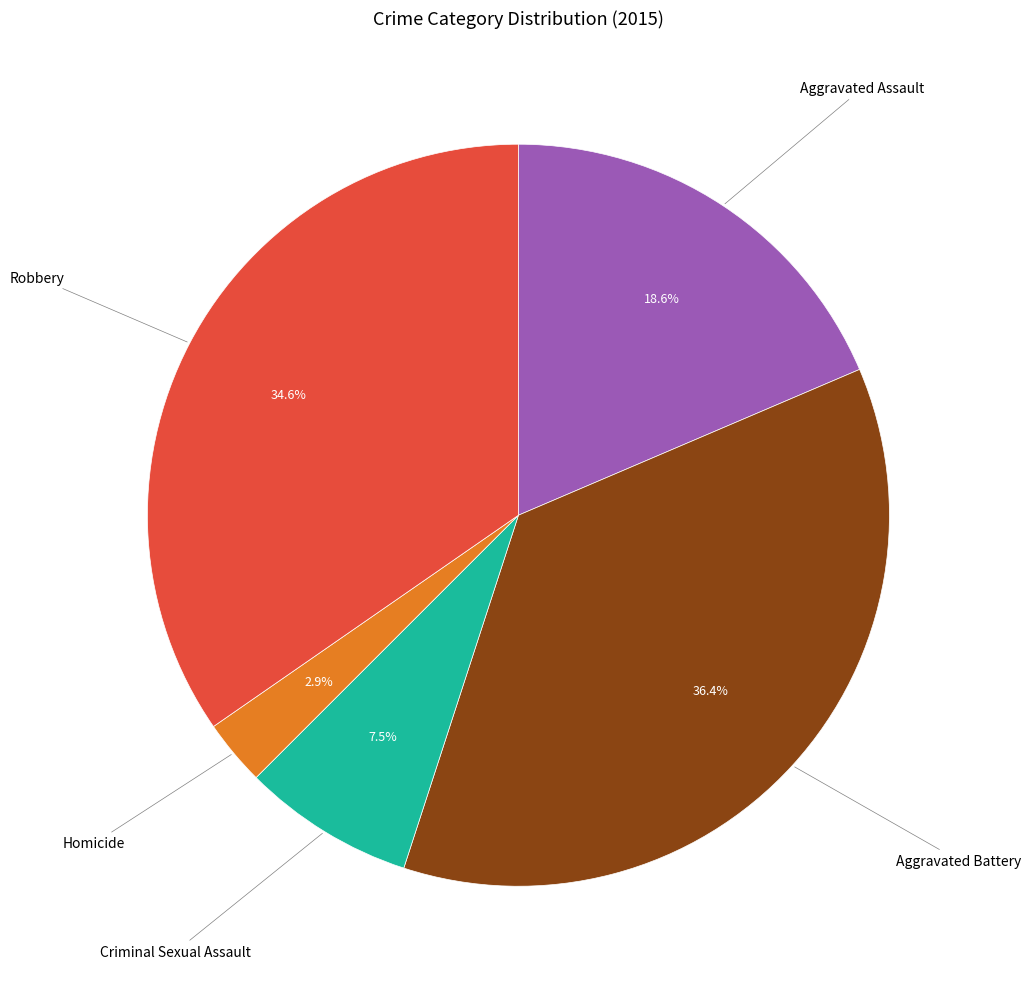

Is there any slice that represents more than half of the pie?

No